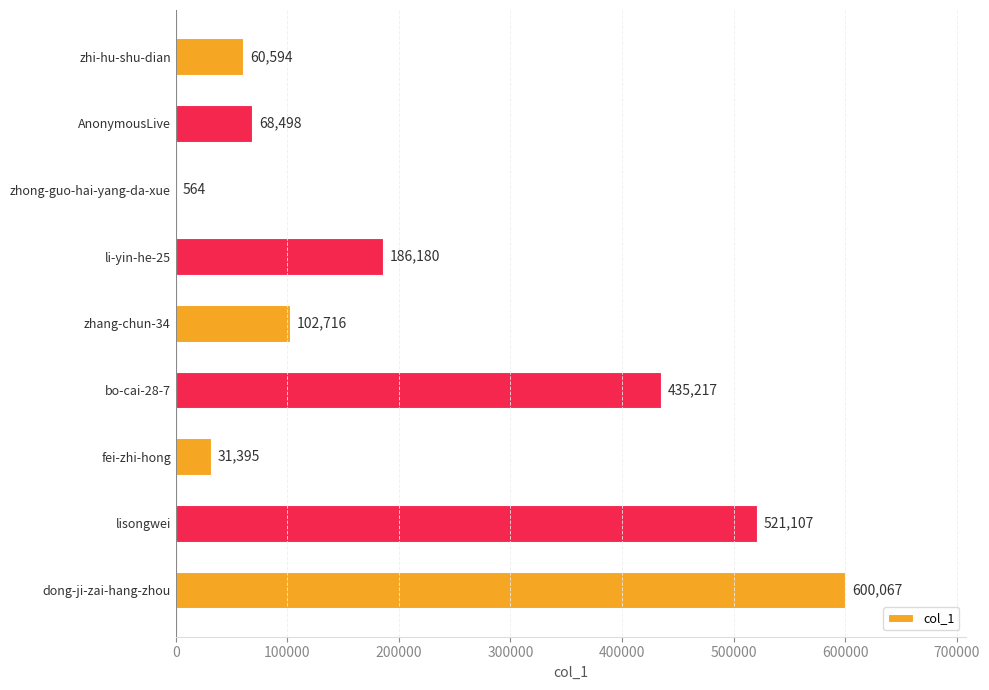

Which label corresponds to the largest value in the chart?

dong-ji-zai-hang-zhou